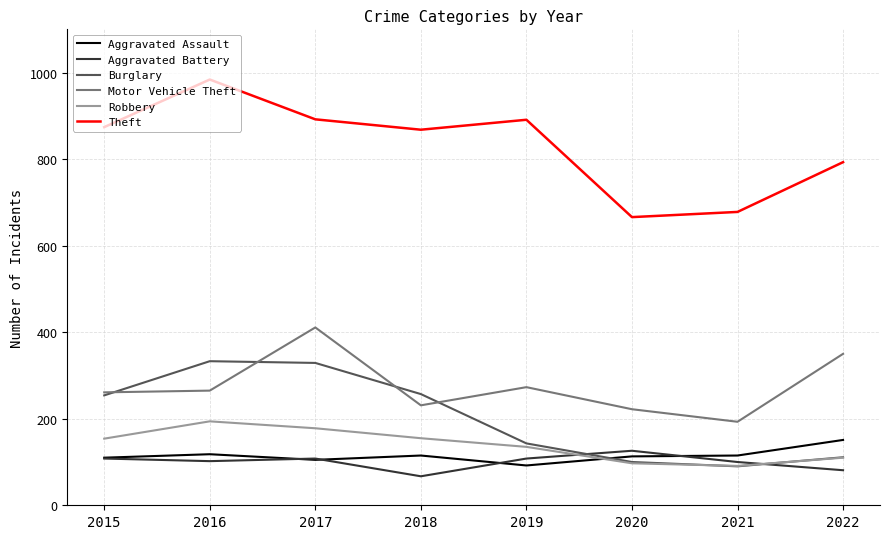

What is the total value across all series at 2015?

1761